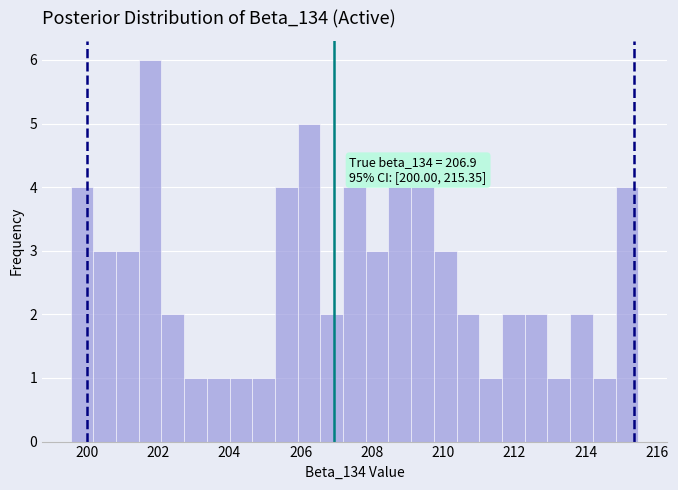

Read against the x-axis, roughly where is the centre of the tallest bar?

201.8